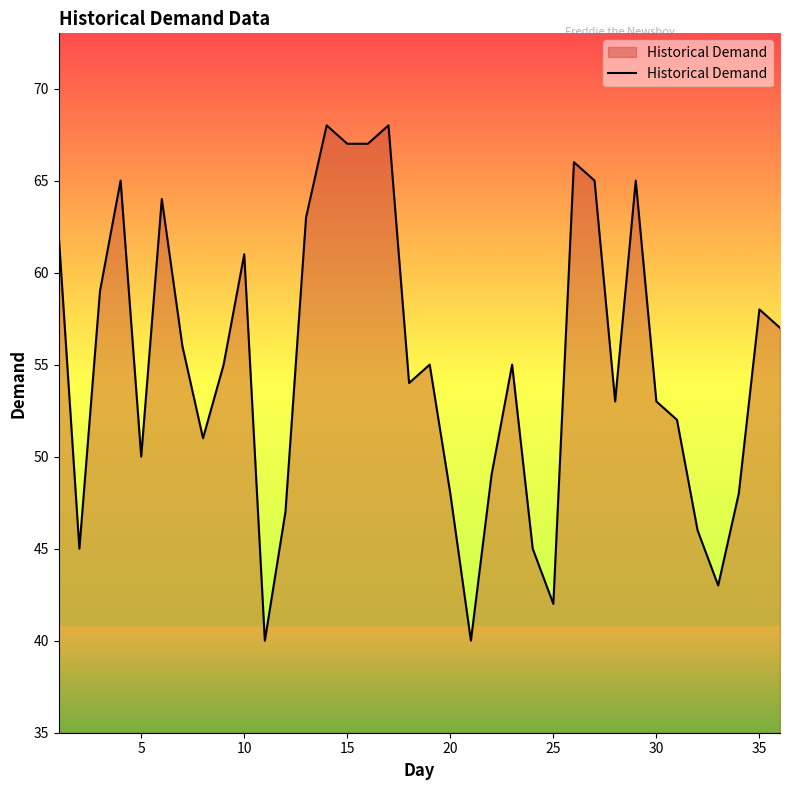

What is the minimum value shown in the chart?

40